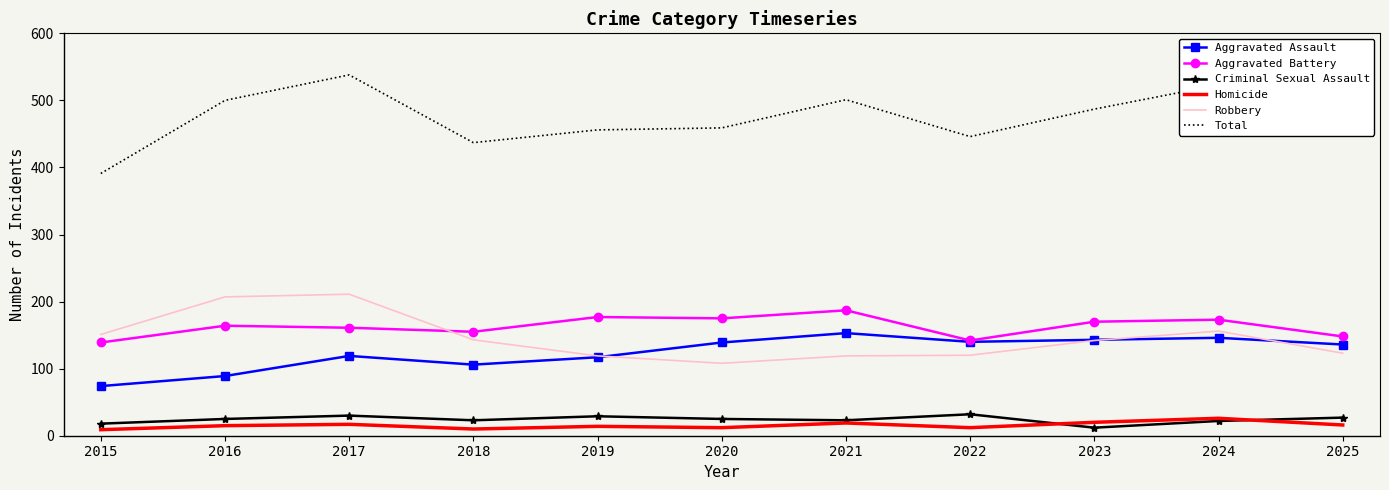

True or false: Homicide and Robbery cross at least once.

False